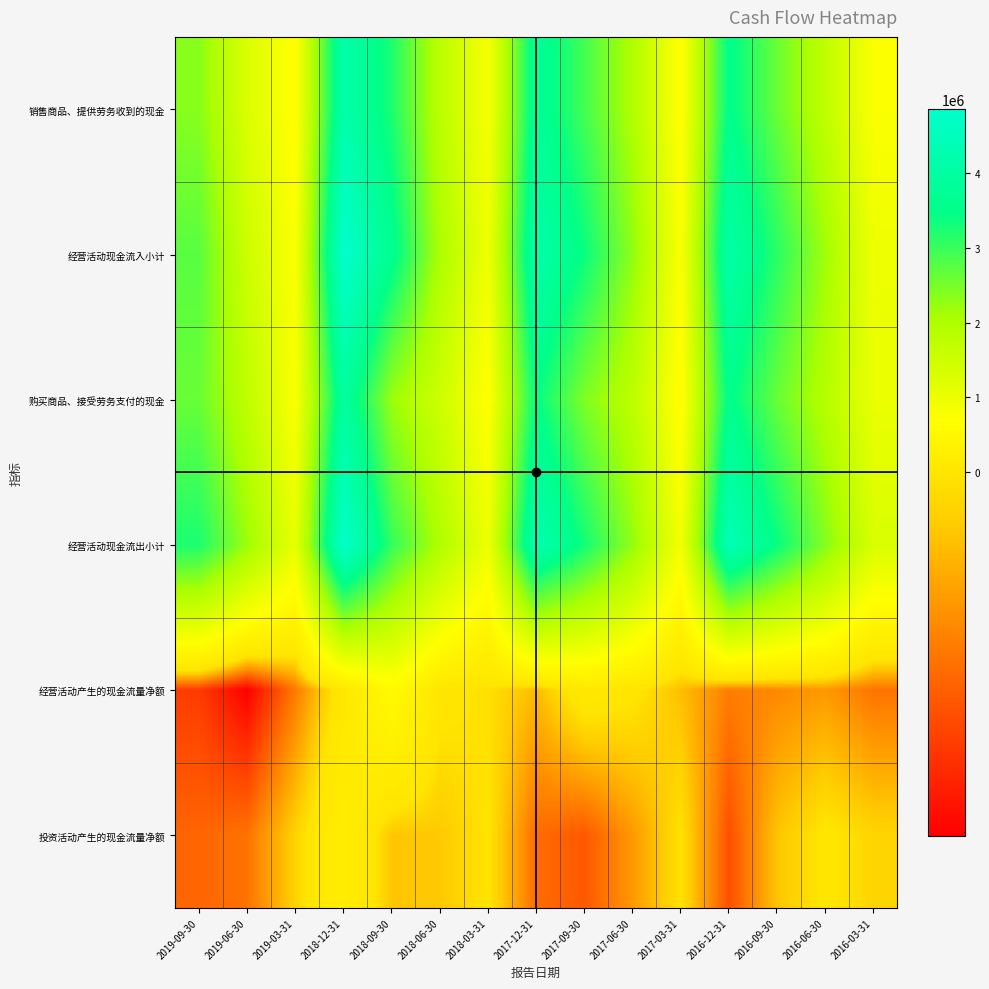

How many categories are shown in the chart?

15